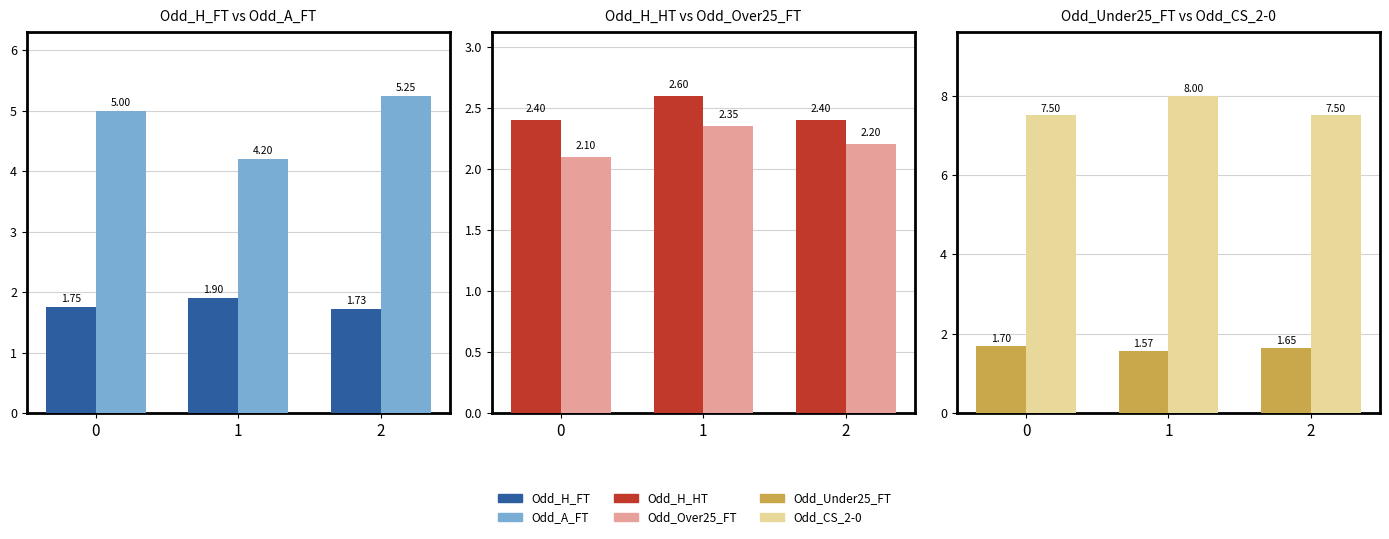

The Odd_H_HT series shows 2.4 at 0. True or false?

True